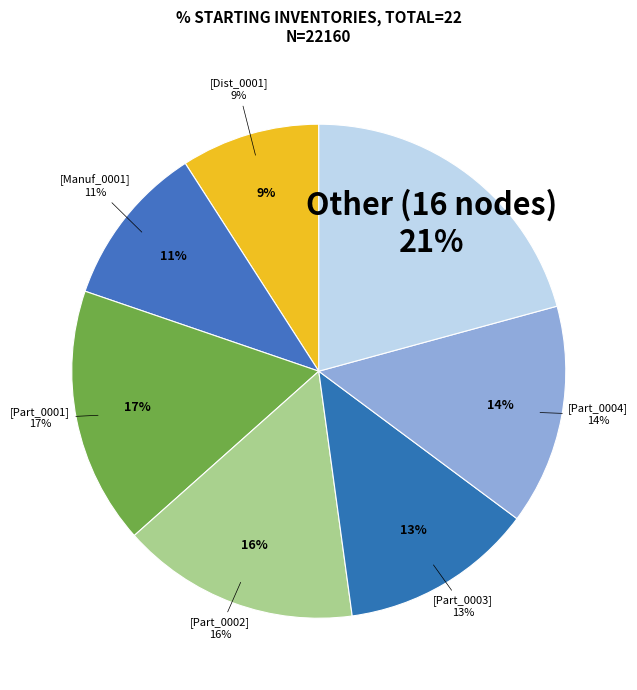

Between Part_0002 and Dist_0006, which is larger?

Part_0002